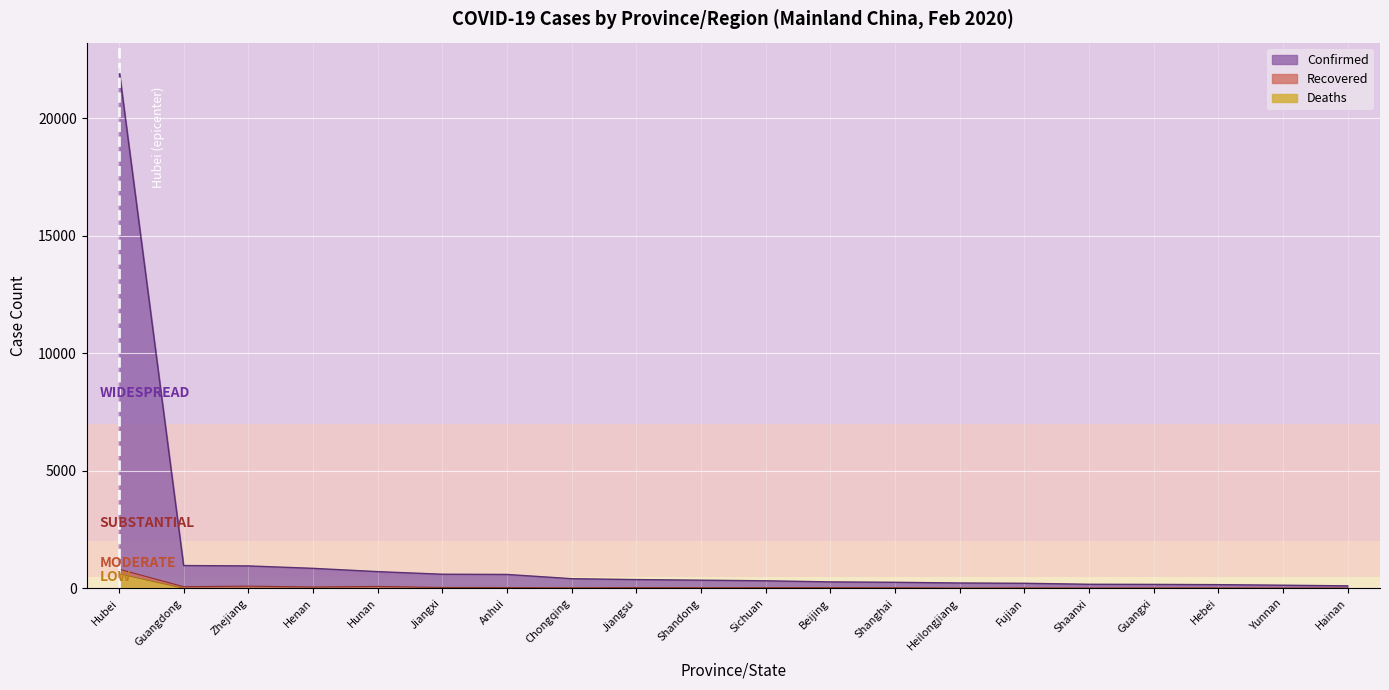

Reading left to right, transcribe all the data shown in this chart.

Confirmed: 22112	970	954	851	711	600	591	411	373	347	321	274	257	227	215	173	168	157	133	106
Recovered: 817	69	94	56	81	37	34	24	34	27	31	31	25	8	14	9	14	13	7	8
Deaths: 618	0	0	2	0	0	0	2	0	0	1	1	1	3	0	0	0	1	0	1